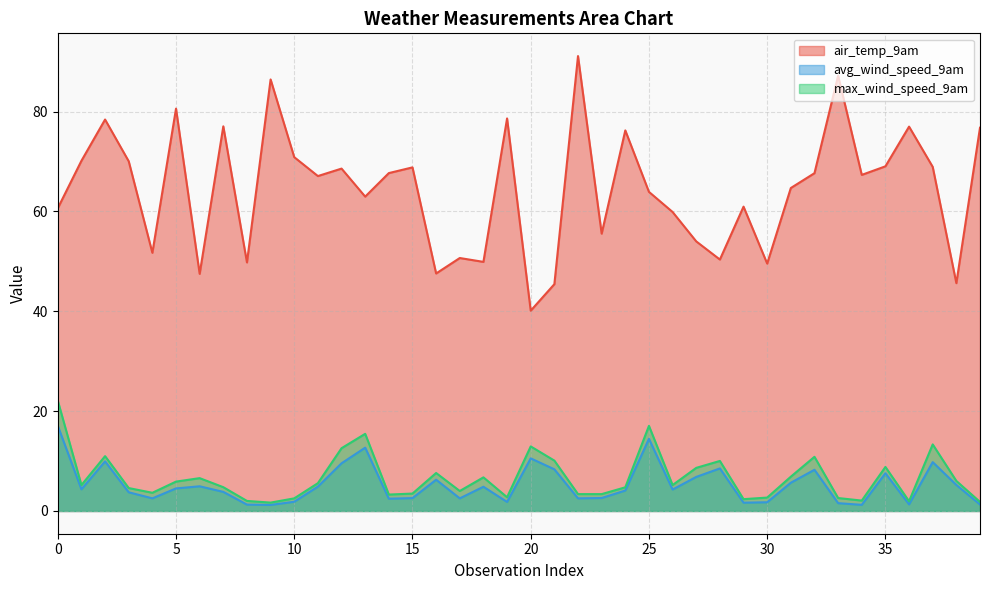

Reading left to right, extract all data points from this chart.

air_temp_9am: 60.6	70.1	78.4	70.0	51.7	80.6	47.5	77.0	49.8	86.4	70.9	67.1	68.6	63.0	67.7	68.8	47.6	50.7	49.9	78.6	40.1	45.4	91.1	55.5	76.2	63.9	59.9	54.0	50.4	61.0	49.5	64.7	67.7	87.2	67.3	69.0	77.0	68.9	45.6	76.8
avg_wind_speed_9am: 17.1	4.3	9.9	3.7	2.5	4.5	4.9	3.8	1.3	1.2	1.8	4.9	9.6	12.7	2.5	2.6	6.3	2.5	4.9	1.8	10.5	8.3	2.5	2.6	4.1	14.5	4.3	6.8	8.5	1.7	1.7	5.7	8.3	1.6	1.2	7.6	1.3	9.8	5.2	1.3
max_wind_speed_9am: 22.1	5.2	11.0	4.6	3.6	5.9	6.6	4.8	2.0	1.7	2.5	5.6	12.6	15.5	3.3	3.5	7.6	4.0	6.7	2.8	12.9	10.1	3.4	3.4	4.7	17.0	5.2	8.6	10.0	2.4	2.7	6.9	10.8	2.6	2.1	8.8	1.9	13.3	6.0	1.8